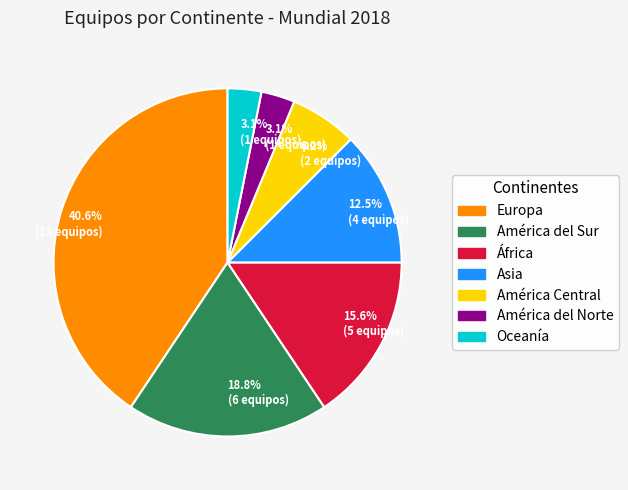

True or false: América Central accounts for 6% of the total.

True